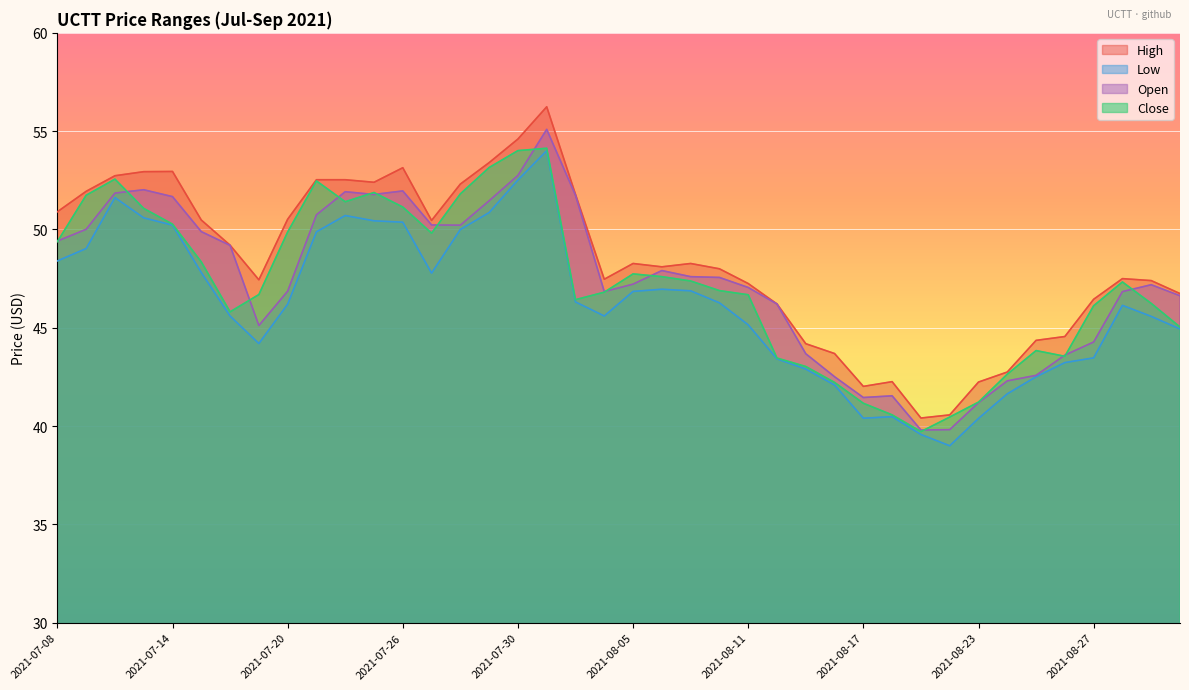

List the labels in order of high value, largest first.

2021-08-02, 2021-07-30, 2021-07-29, 2021-07-26, 2021-07-14, 2021-07-13, 2021-07-12, 2021-07-21, 2021-07-22, 2021-07-23, 2021-07-28, 2021-07-09, 2021-08-03, 2021-07-08, 2021-07-20, 2021-07-15, 2021-07-27, 2021-07-16, 2021-08-05, 2021-08-09, 2021-08-06, 2021-08-10, 2021-08-30, 2021-08-04, 2021-07-19, 2021-08-31, 2021-08-11, 2021-09-01, 2021-08-27, 2021-08-12, 2021-08-26, 2021-08-25, 2021-08-13, 2021-08-16, 2021-08-24, 2021-08-18, 2021-08-23, 2021-08-17, 2021-08-20, 2021-08-19